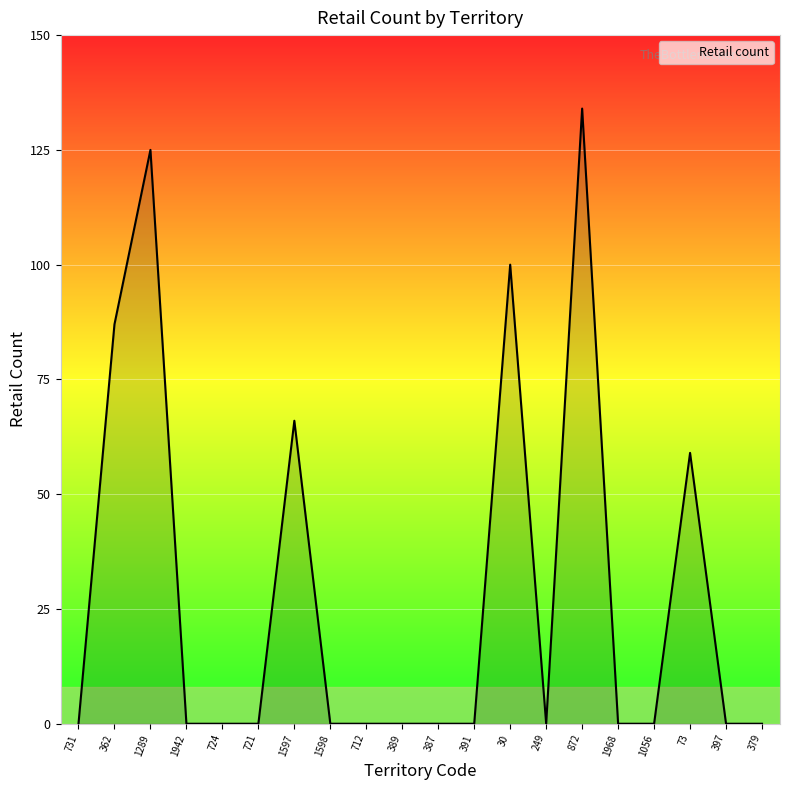

What is the greatest value displayed?

134